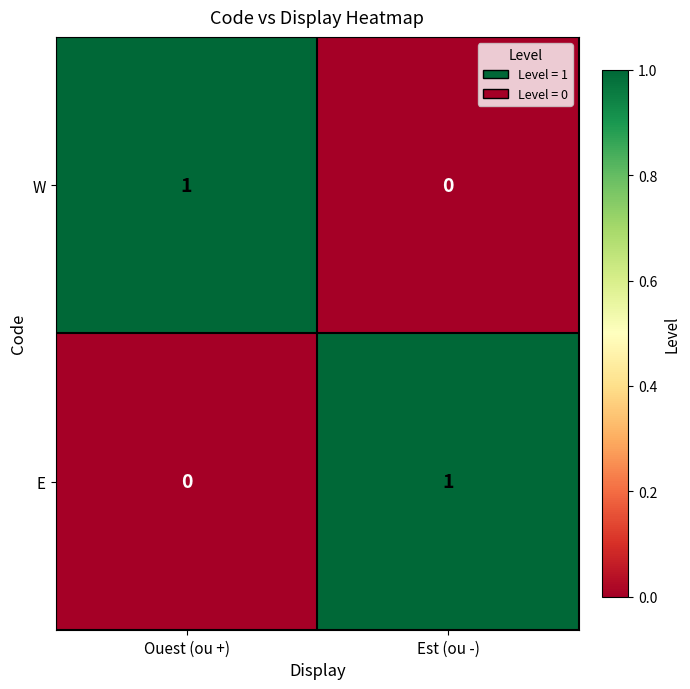

At which label does W reach its peak?

Ouest (ou +)